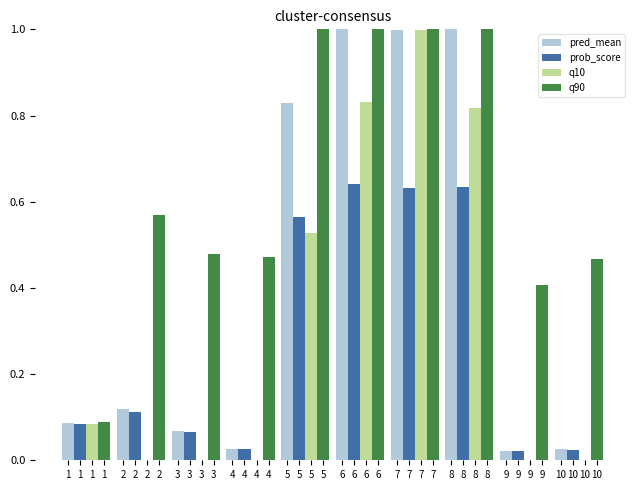

How many values in the q10 series exceed 0?

5